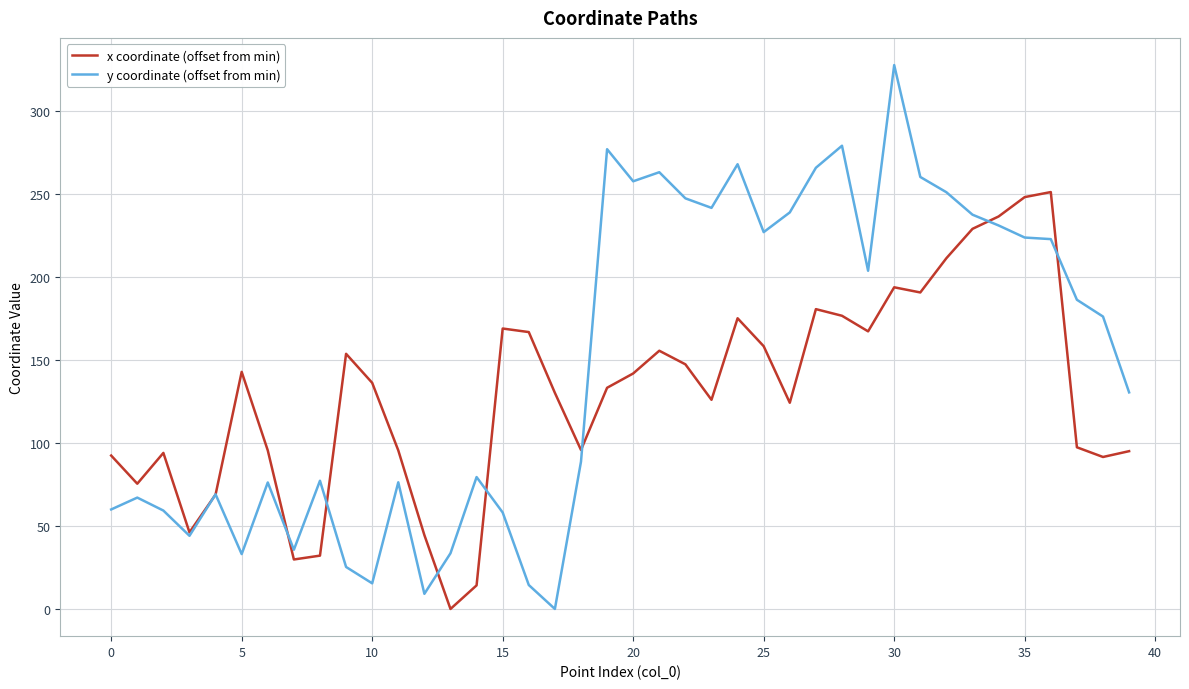

How many distinct data groups are displayed?

2